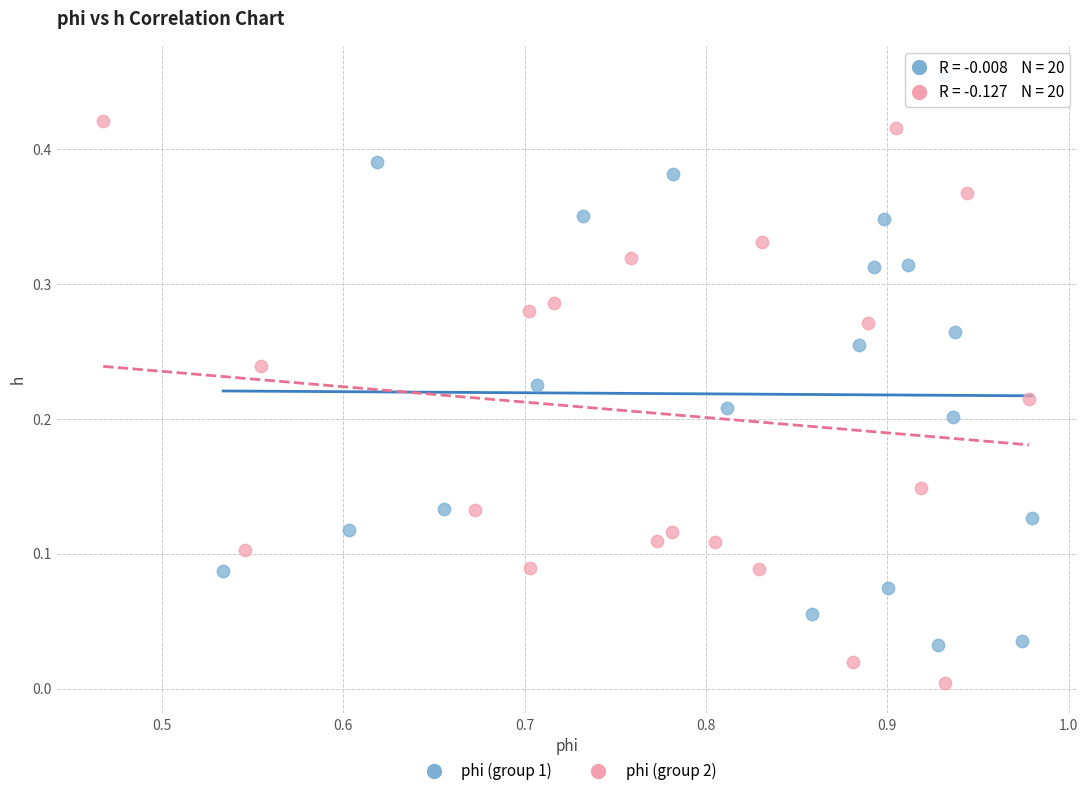

Which series contains the highest Y value?

phi (group 1)